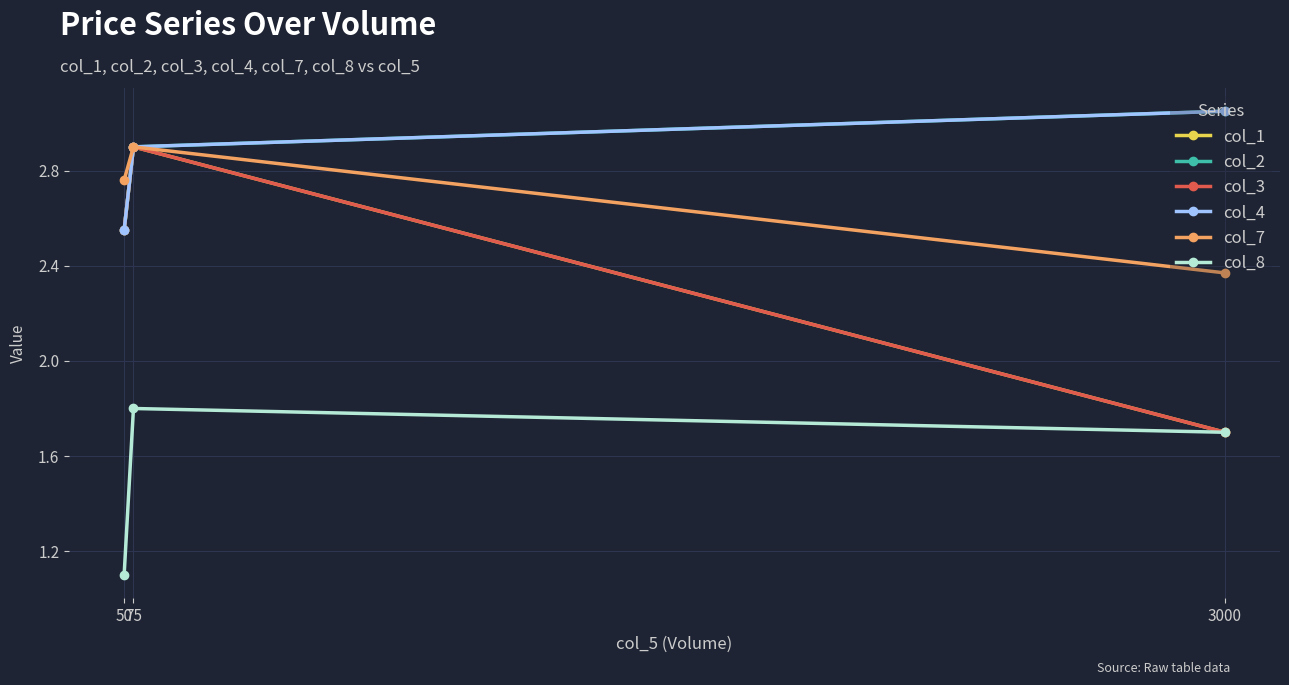

What is the average value of the col_1 series?

2.4